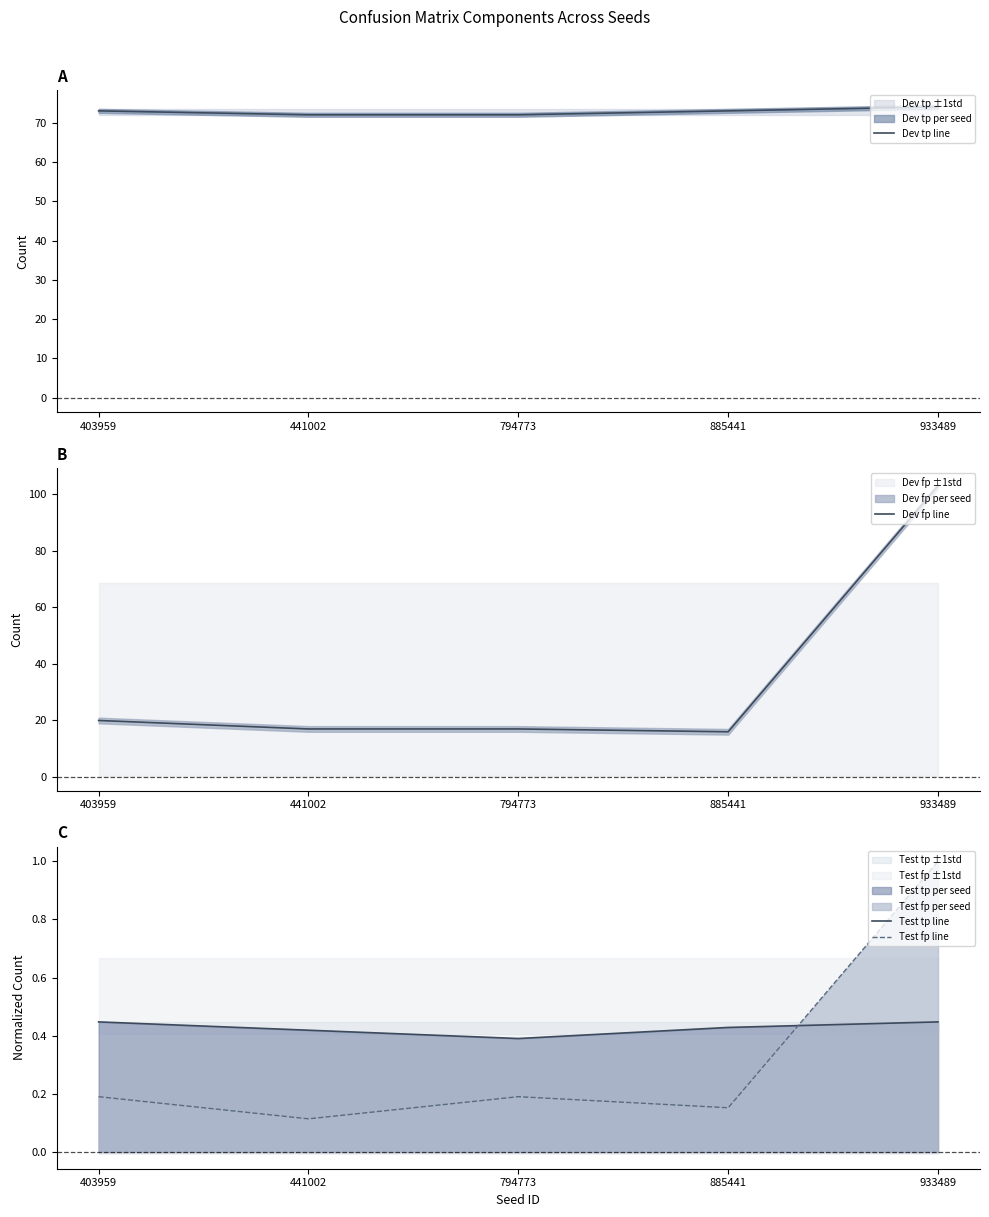

What is the difference between the highest and lowest values at 885441?

72.8